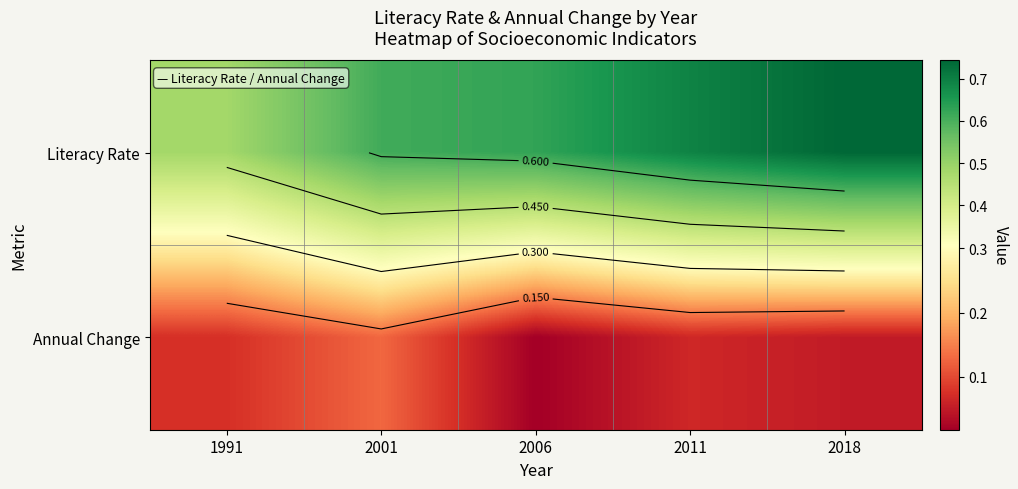

Which label corresponds to the smallest value in the chart?

2006